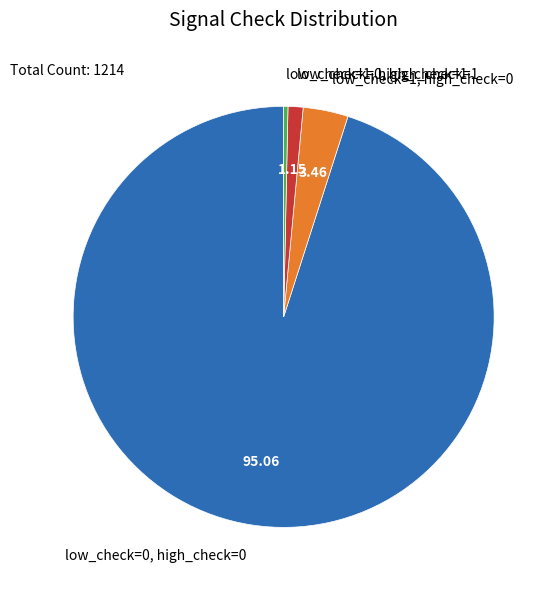

What is the ratio of the value at low_check=1, high_check=0 to the value at low_check=1, high_check=1?

10.5